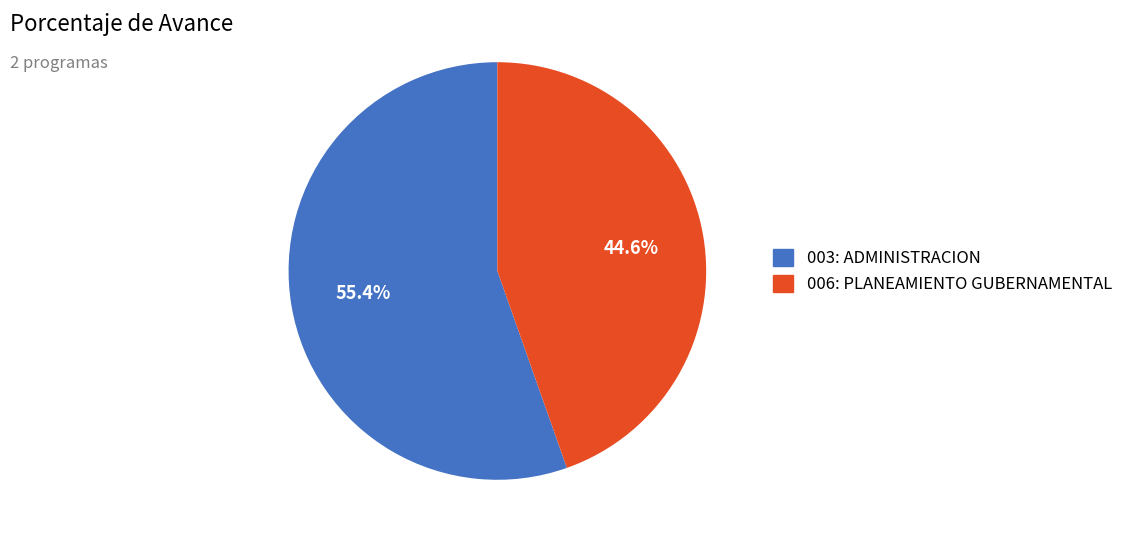

To the nearest percent, what percentage of the pie is 003: ADMINISTRACION?

55%